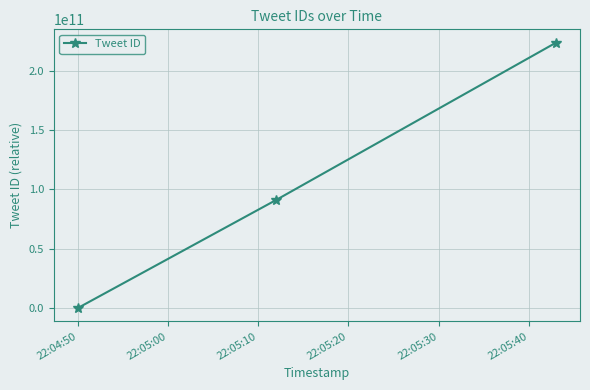

What is the maximum value shown in the chart?

223556505600